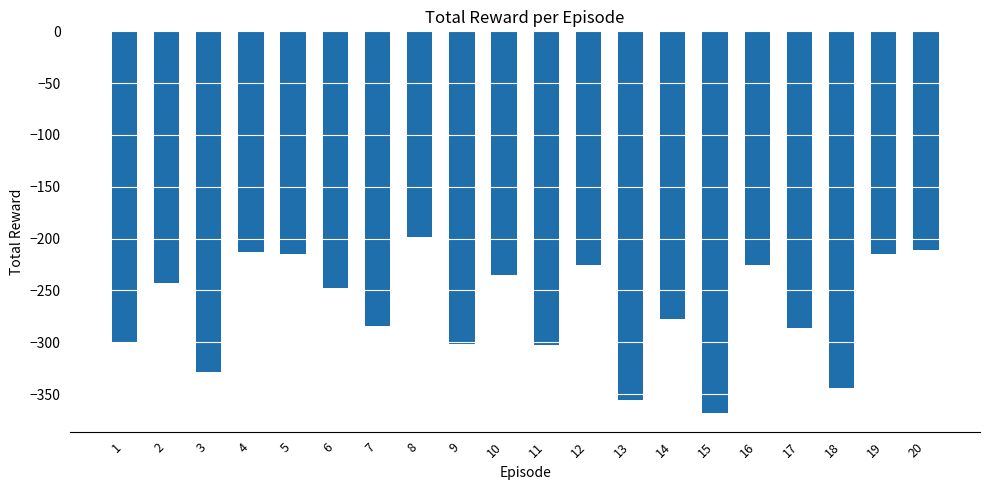

What is the minimum value shown in the chart?

-367.8